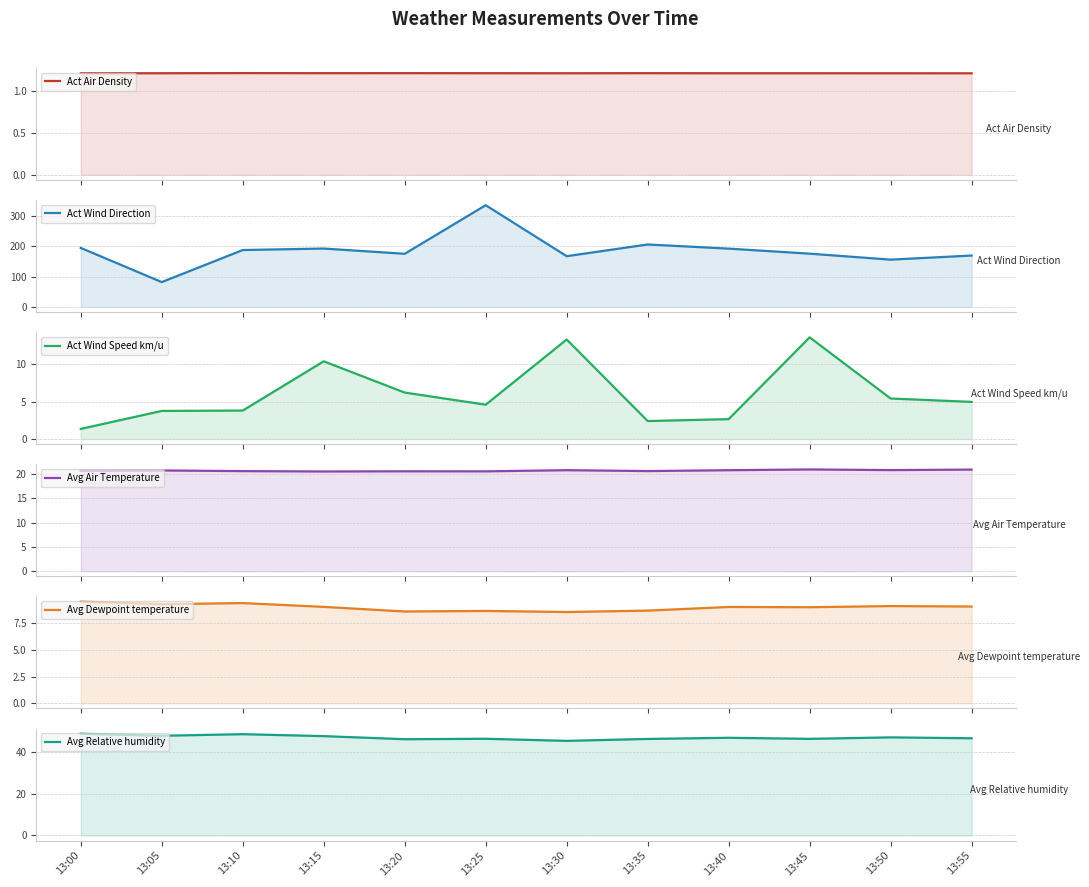

How many series are shown in this chart?

6